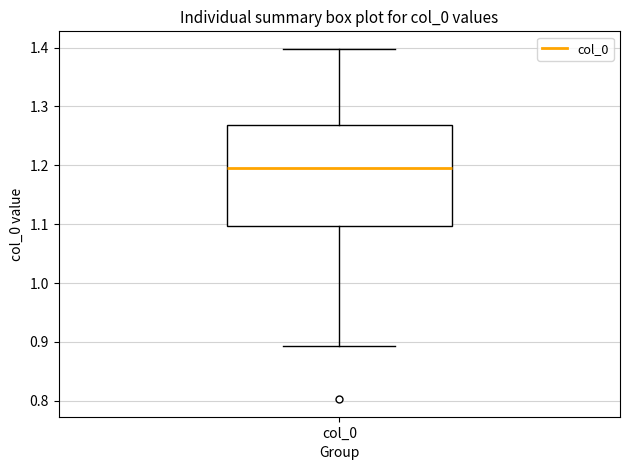

Read this box plot against the y-axis: the position of the median line, the range covered by the box, and the ends of both whiskers. The values are not printed on the chart, so give them approximately, as read against the axis.

median 1.20, box 1.10 to 1.27, whiskers 0.89 to 1.40